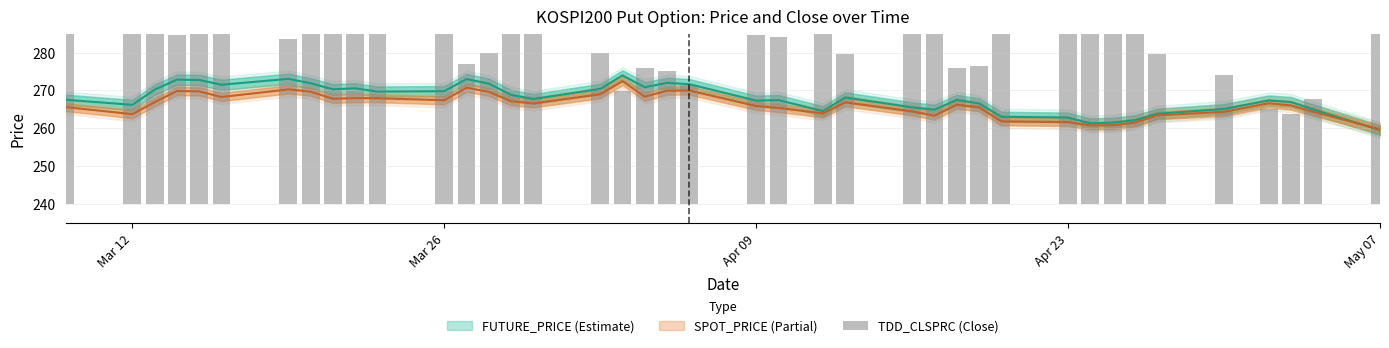

How many categories are shown in the chart?

40